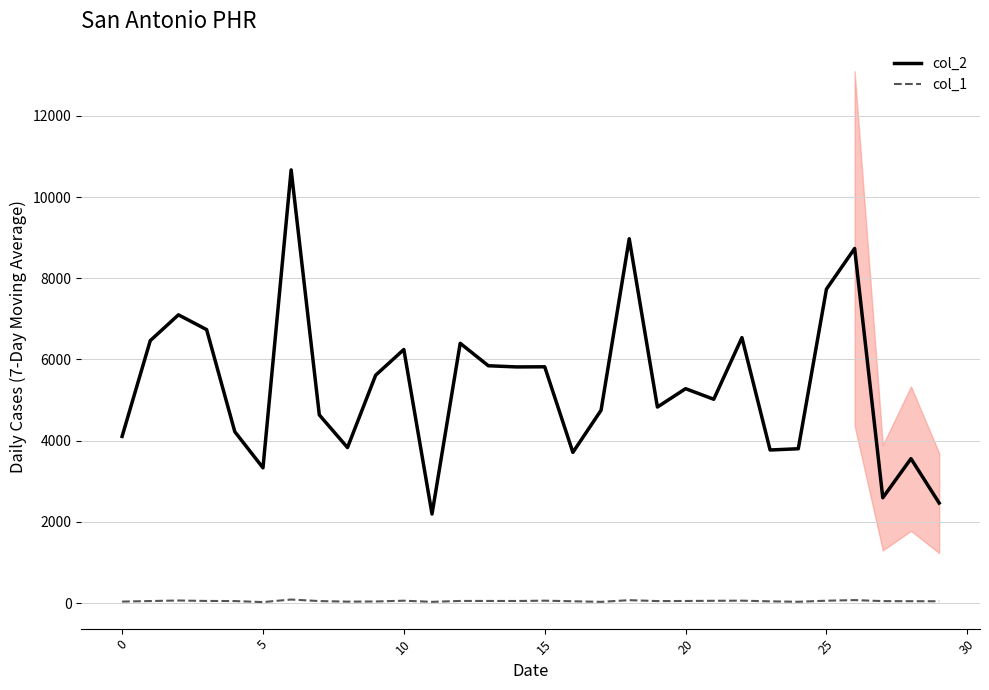

What is the average value of the col_1 series?

50